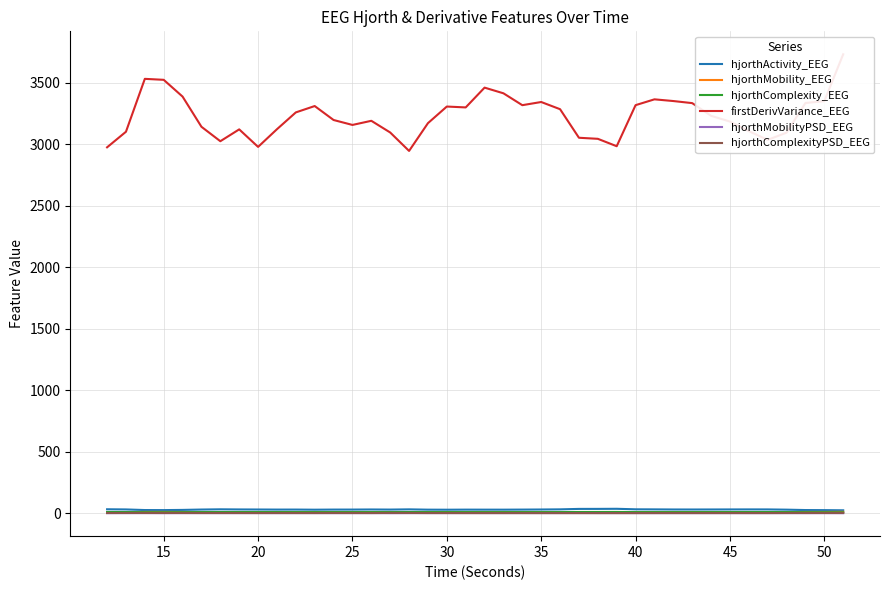

Reading right to left, list all the values displayed in this chart.

hjorthActivity_EEG: 24.7	26.1	26.8	29.9	31.9	32.0	31.8	31.4	31.2	31.4	32.2	32.8	37.0	36.2	36.0	32.4	31.3	30.5	29.8	30.0	30.2	29.5	29.9	32.4	30.6	31.4	30.7	30.6	29.6	30.7	30.6	31.2	31.7	32.7	30.9	27.9	26.4	26.8	31.8	33.1
hjorthMobility_EEG: 12.3	11.3	11.2	10.2	9.8	9.9	10.0	10.1	10.3	10.3	10.2	10.1	9.0	9.2	9.2	10.1	10.3	10.4	10.7	10.7	10.5	10.6	10.3	9.5	10.1	10.1	10.1	10.2	10.6	10.3	10.1	9.8	9.9	9.6	10.1	11.0	11.6	11.5	9.9	9.5
hjorthComplexity_EEG: 8.4	9.0	9.1	10.0	10.4	10.2	10.1	9.9	9.8	9.8	10.0	10.1	11.3	11.1	11.0	10.1	9.8	9.8	9.6	9.7	9.8	9.7	9.9	10.5	9.9	9.9	9.9	9.9	9.7	9.8	9.9	10.1	10.1	10.4	10.0	9.2	8.8	9.0	10.4	10.8
firstDerivVariance_EEG: 3731.6	3350.8	3335.6	3094.6	3035.8	3107.0	3184.6	3231.4	3334.6	3351.5	3365.3	3318.0	2984.2	3044.4	3053.0	3285.2	3343.6	3317.8	3414.3	3460.5	3299.6	3306.7	3171.7	2946.0	3095.8	3190.9	3157.2	3197.3	3310.8	3259.2	3122.5	2978.8	3121.2	3024.9	3142.3	3387.6	3524.0	3531.8	3101.9	2975.3
hjorthMobilityPSD_EEG: 1.1	1.3	1.1	1.6	1.5	1.4	1.5	1.6	1.6	1.7	1.7	1.9	1.9	2.2	2.2	2.0	2.1	2.1	1.8	2.0	2.1	1.7	1.6	1.4	1.1	1.7	1.5	1.4	1.6	1.7	1.5	1.8	1.6	1.5	1.8	1.4	1.2	1.7	1.4	1.3
hjorthComplexityPSD_EEG: 3.7	3.1	3.3	2.8	2.4	2.5	2.5	2.4	2.3	2.3	2.2	1.9	2.0	1.7	1.9	2.0	2.0	2.0	2.2	2.1	2.1	2.5	2.6	3.4	3.5	2.5	2.7	2.9	2.6	2.5	2.7	2.4	2.7	2.8	2.6	3.2	3.1	3.1	3.3	2.9